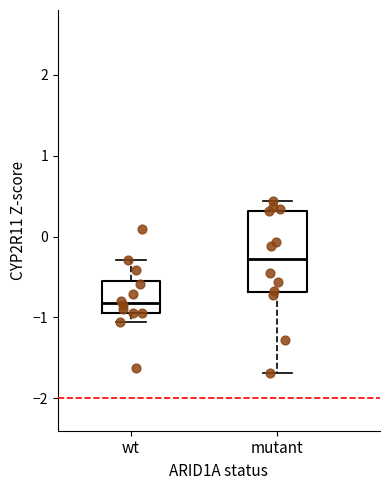

Comparing the boxes themselves (not the whiskers), which one is the tallest?

mutant